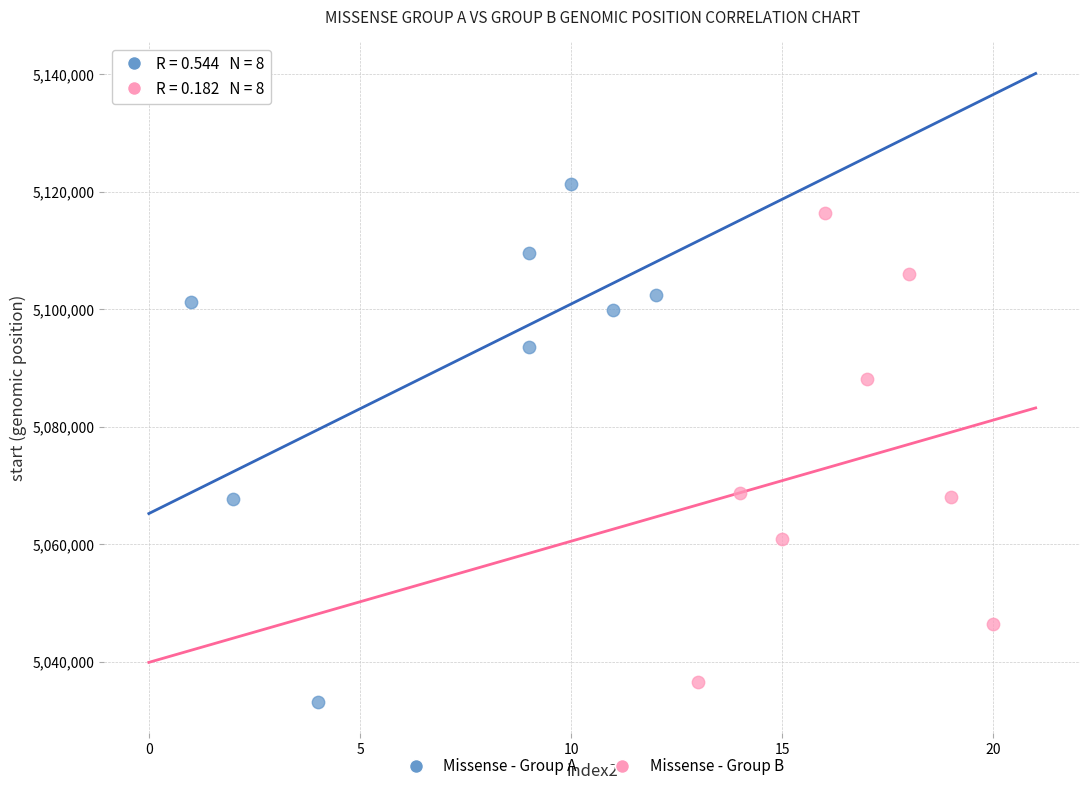

Which series has the widest spread of Y values?

Missense - Group A